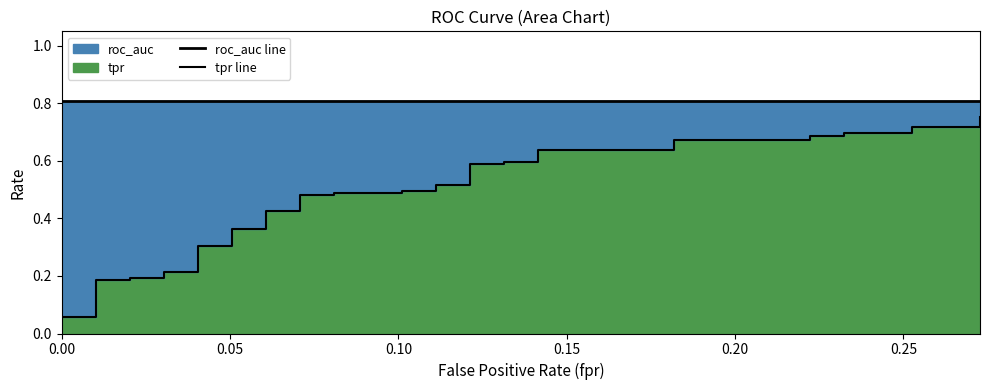

True or false: roc_auc_line has more than 1 interior local peaks.

False